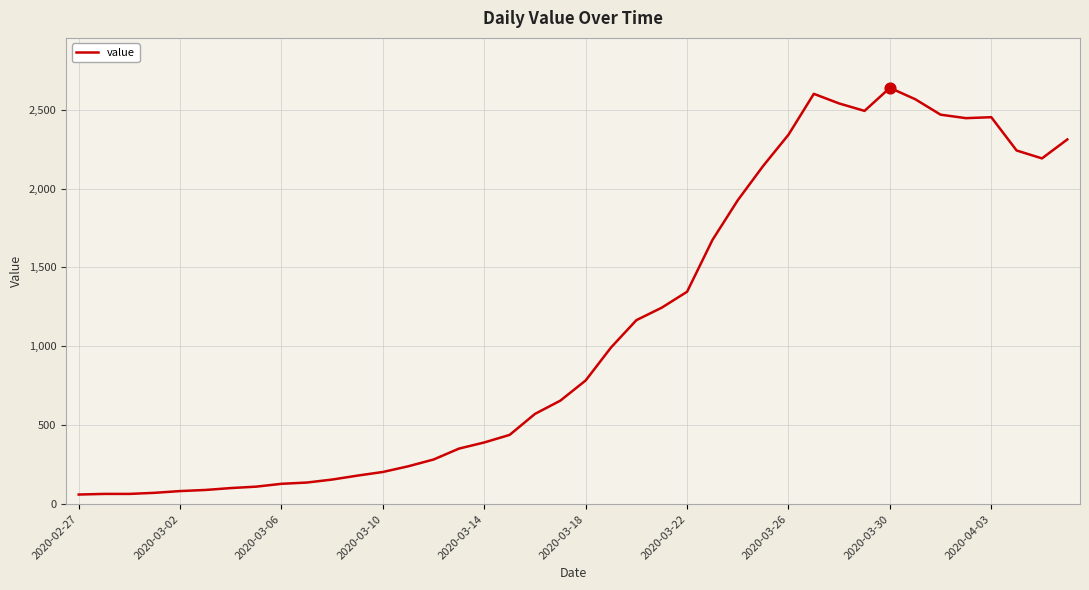

What is the minimum value shown in the chart?

61